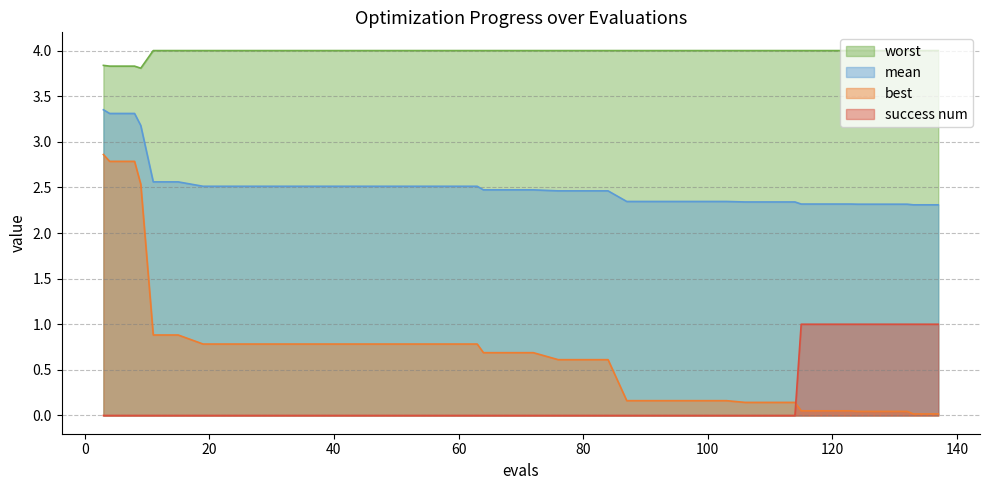

Is the value of best at 19 greater than the value of worst at 128?

No